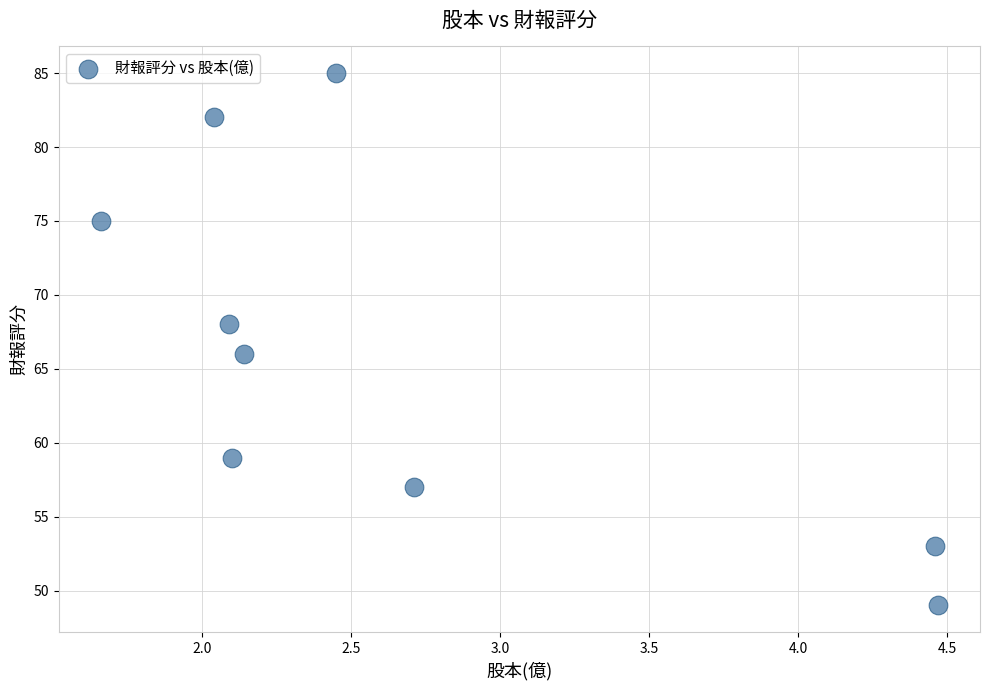

What is the average Y value?

66